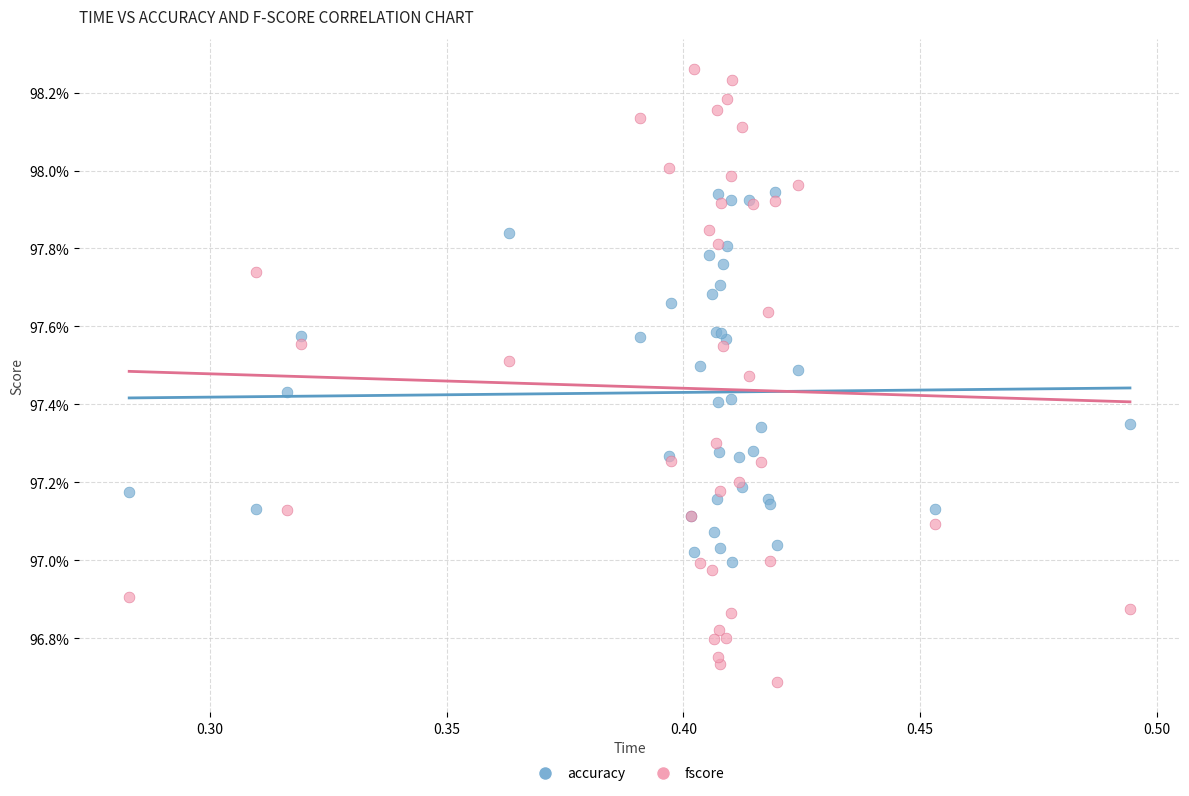

Which series has the widest spread of Y values?

fscore